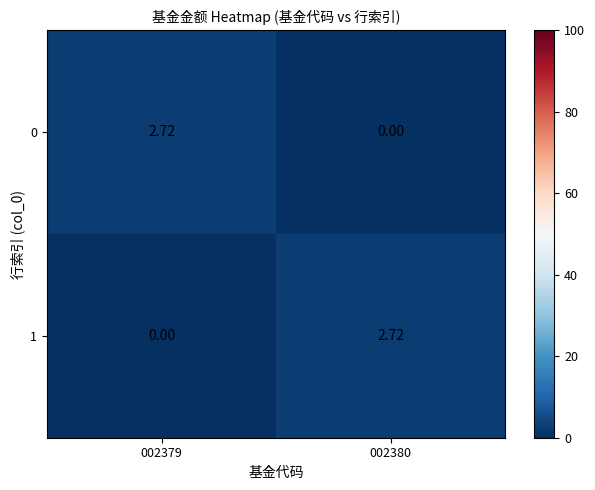

Count the number of categories in the chart.

2